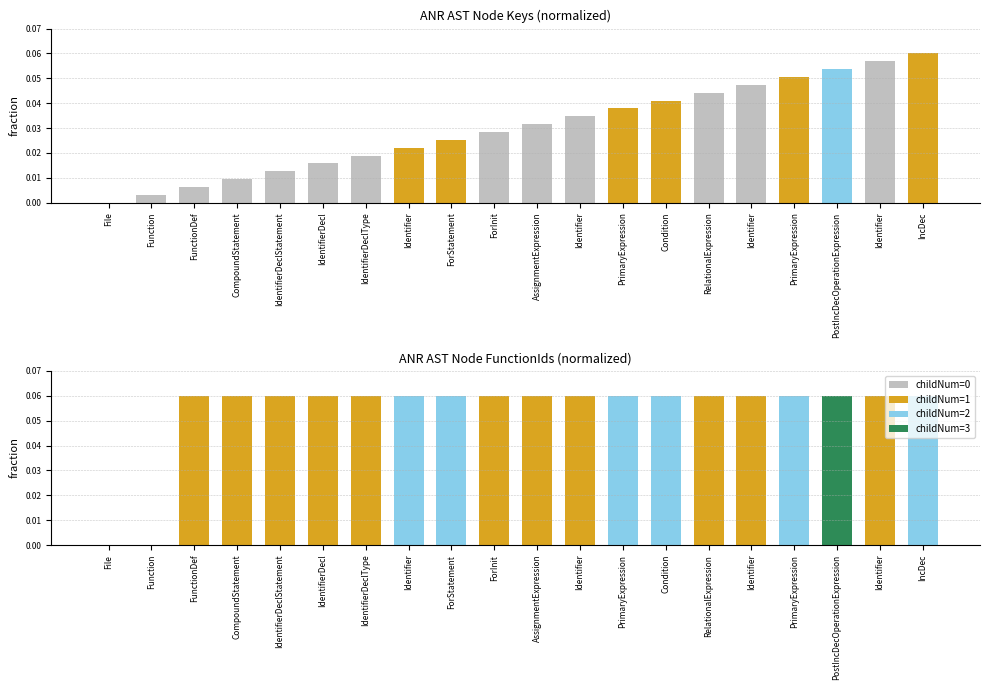

Is it true that functionId equals 0.0 at PrimaryExpression?

False